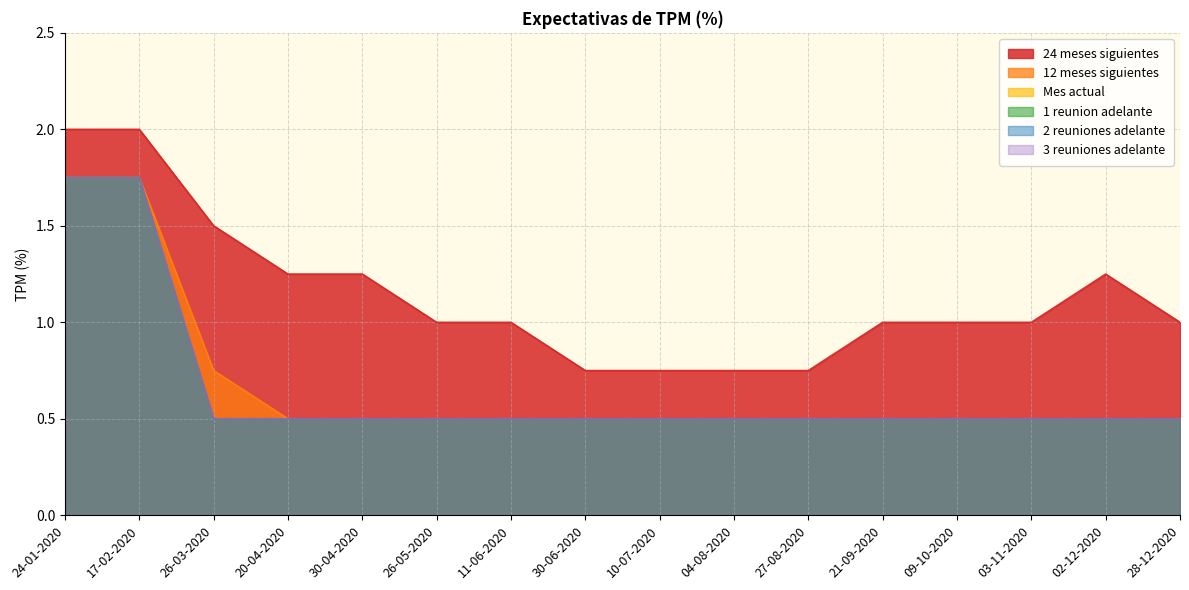

Reading right to left, list all the values displayed in this chart.

24 meses siguientes: 28-12-2020=1.0	02-12-2020=1.2	03-11-2020=1.0	09-10-2020=1.0	21-09-2020=1.0	27-08-2020=0.8	04-08-2020=0.8	10-07-2020=0.8	30-06-2020=0.8	11-06-2020=1.0	26-05-2020=1.0	30-04-2020=1.2	20-04-2020=1.2	26-03-2020=1.5	17-02-2020=2.0	24-01-2020=2.0
12 meses siguientes: 28-12-2020=0.5	02-12-2020=0.5	03-11-2020=0.5	09-10-2020=0.5	21-09-2020=0.5	27-08-2020=0.5	04-08-2020=0.5	10-07-2020=0.5	30-06-2020=0.5	11-06-2020=0.5	26-05-2020=0.5	30-04-2020=0.5	20-04-2020=0.5	26-03-2020=0.8	17-02-2020=1.8	24-01-2020=1.8
Mes actual: 28-12-2020=0.5	02-12-2020=0.5	03-11-2020=0.5	09-10-2020=0.5	21-09-2020=0.5	27-08-2020=0.5	04-08-2020=0.5	10-07-2020=0.5	30-06-2020=0.5	11-06-2020=0.5	26-05-2020=0.5	30-04-2020=0.5	20-04-2020=0.5	26-03-2020=0.5	17-02-2020=1.8	24-01-2020=1.8
1 reunion adelante: 28-12-2020=0.5	02-12-2020=0.5	03-11-2020=0.5	09-10-2020=0.5	21-09-2020=0.5	27-08-2020=0.5	04-08-2020=0.5	10-07-2020=0.5	30-06-2020=0.5	11-06-2020=0.5	26-05-2020=0.5	30-04-2020=0.5	20-04-2020=0.5	26-03-2020=0.5	17-02-2020=1.8	24-01-2020=1.8
2 reuniones adelante: 28-12-2020=0.5	02-12-2020=0.5	03-11-2020=0.5	09-10-2020=0.5	21-09-2020=0.5	27-08-2020=0.5	04-08-2020=0.5	10-07-2020=0.5	30-06-2020=0.5	11-06-2020=0.5	26-05-2020=0.5	30-04-2020=0.5	20-04-2020=0.5	26-03-2020=0.5	17-02-2020=1.8	24-01-2020=1.8
3 reuniones adelante: 28-12-2020=0.5	02-12-2020=0.5	03-11-2020=0.5	09-10-2020=0.5	21-09-2020=0.5	27-08-2020=0.5	04-08-2020=0.5	10-07-2020=0.5	30-06-2020=0.5	11-06-2020=0.5	26-05-2020=0.5	30-04-2020=0.5	20-04-2020=0.5	26-03-2020=0.5	17-02-2020=1.8	24-01-2020=1.8